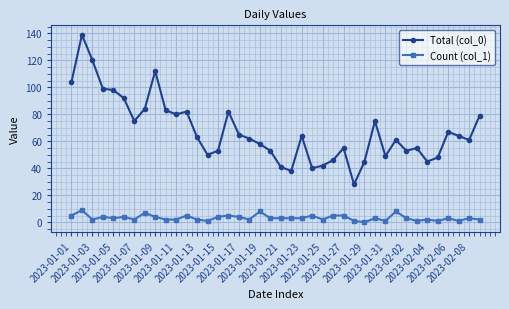

Rank the series by their maximum value, from lowest to highest.

Count (col_1), Total (col_0)